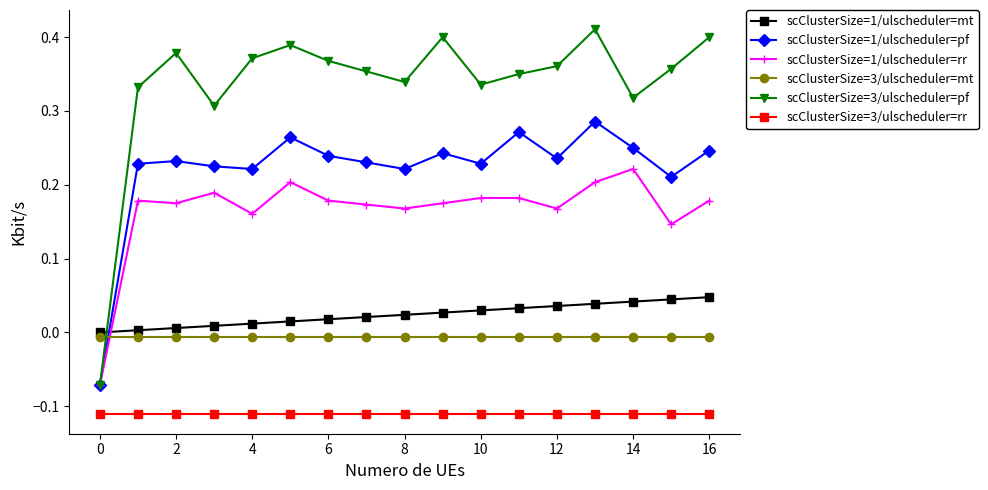

What is the difference between the maximum and minimum values in the scClusterSize=3/ulscheduler=pf series?

0.5